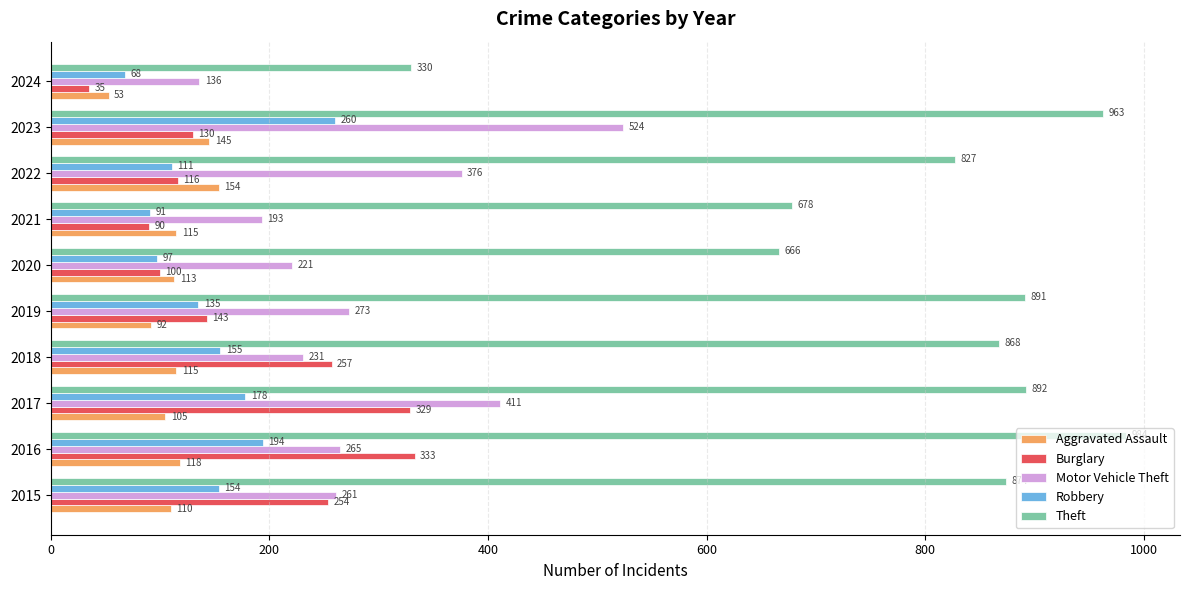

Rank the series by their maximum value, from highest to lowest.

Theft, Motor Vehicle Theft, Burglary, Robbery, Aggravated Assault